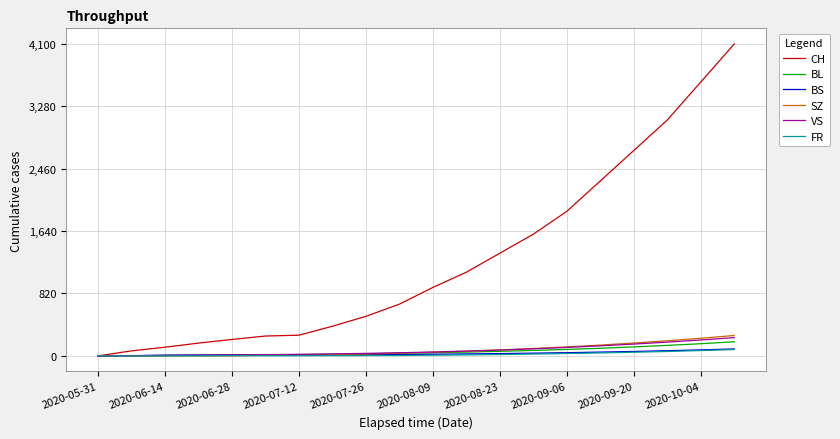

Which series has the widest spread of values?

CH